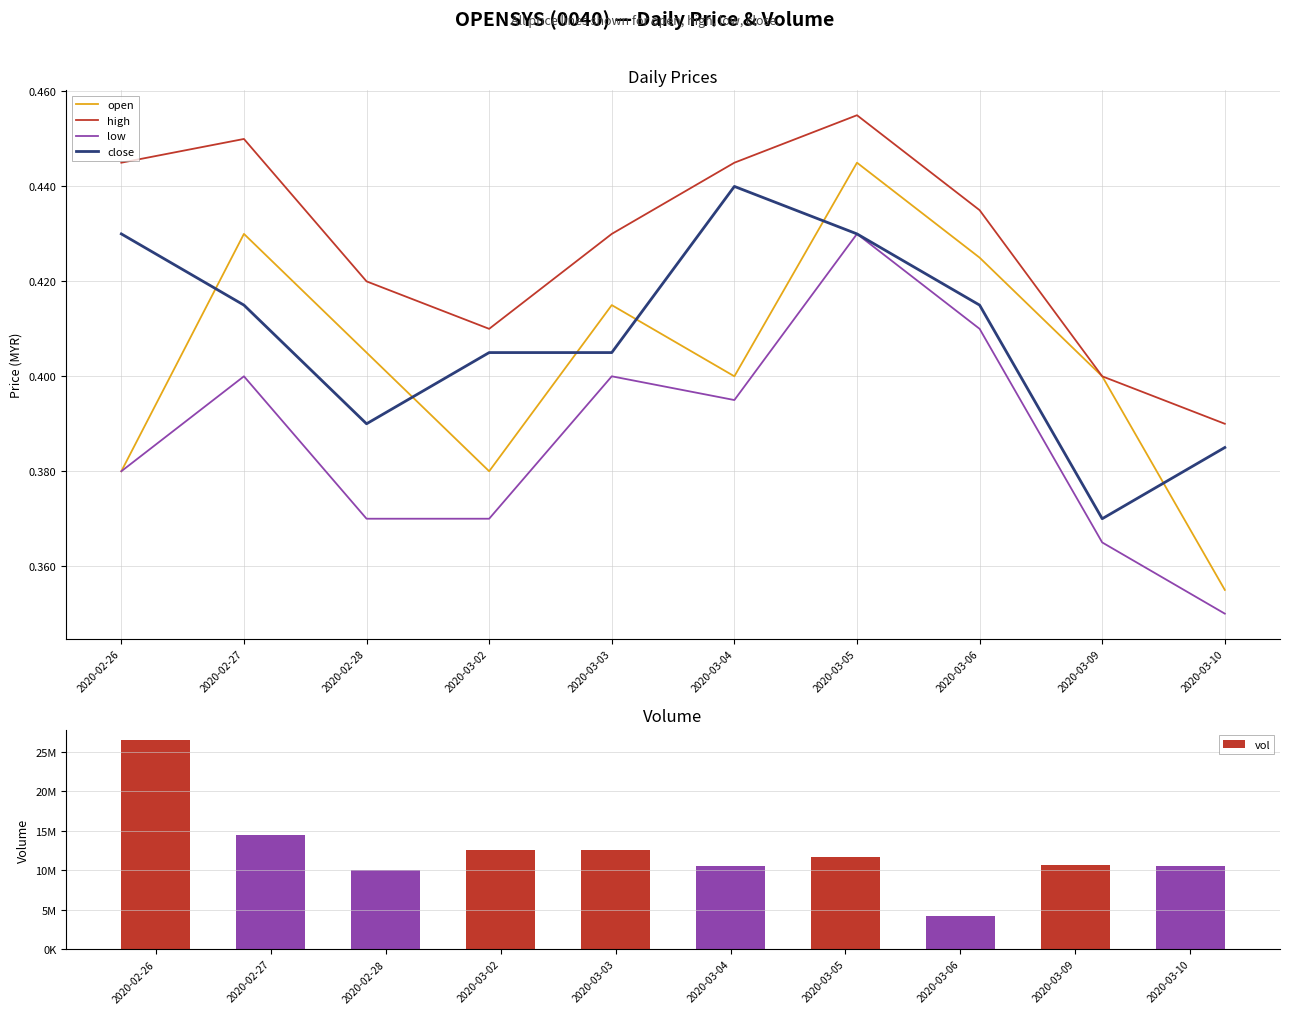

Reading left to right, transcribe all the data shown in this chart.

open: 2020-02-26=0.4	2020-02-27=0.4	2020-02-28=0.4	2020-03-02=0.4	2020-03-03=0.4	2020-03-04=0.4	2020-03-05=0.4	2020-03-06=0.4	2020-03-09=0.4	2020-03-10=0.4
high: 2020-02-26=0.4	2020-02-27=0.5	2020-02-28=0.4	2020-03-02=0.4	2020-03-03=0.4	2020-03-04=0.4	2020-03-05=0.5	2020-03-06=0.4	2020-03-09=0.4	2020-03-10=0.4
low: 2020-02-26=0.4	2020-02-27=0.4	2020-02-28=0.4	2020-03-02=0.4	2020-03-03=0.4	2020-03-04=0.4	2020-03-05=0.4	2020-03-06=0.4	2020-03-09=0.4	2020-03-10=0.3
close: 2020-02-26=0.4	2020-02-27=0.4	2020-02-28=0.4	2020-03-02=0.4	2020-03-03=0.4	2020-03-04=0.4	2020-03-05=0.4	2020-03-06=0.4	2020-03-09=0.4	2020-03-10=0.4
vol: 2020-02-26=26470000.0	2020-02-27=14468800.0	2020-02-28=10006400.0	2020-03-02=12520100.0	2020-03-03=12616100.0	2020-03-04=10503300.0	2020-03-05=11706800.0	2020-03-06=4198500.0	2020-03-09=10634000.0	2020-03-10=10560800.0